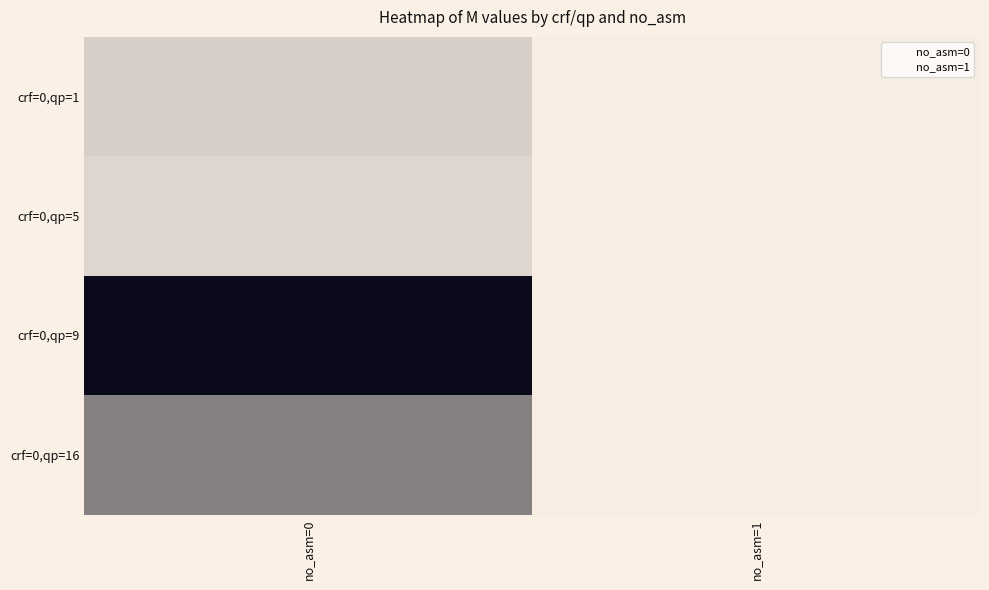

Which series has the largest range (max minus min)?

crf=0,qp=9